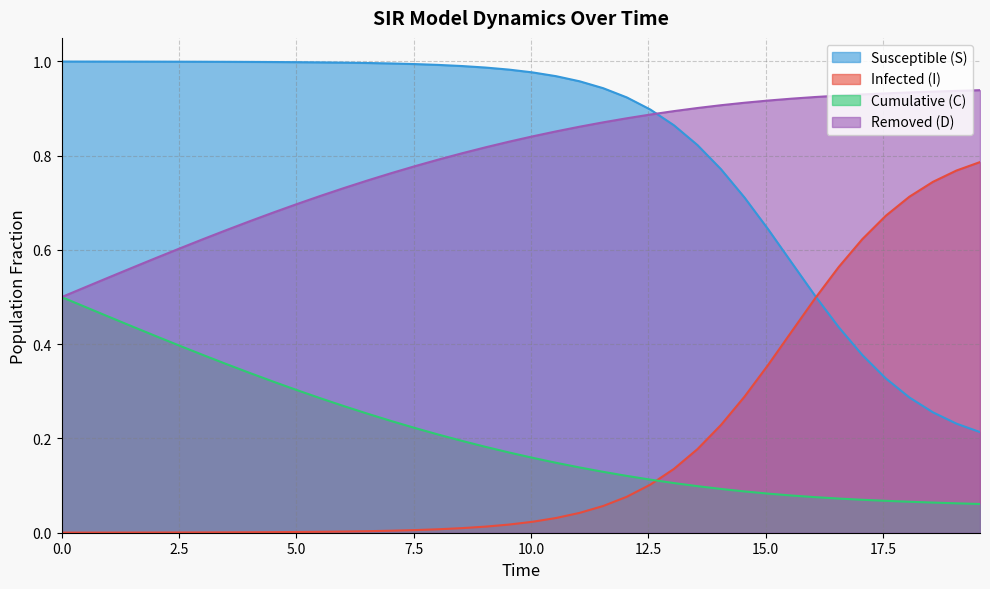

True or false: I has more than 2 points higher than both neighbors.

False